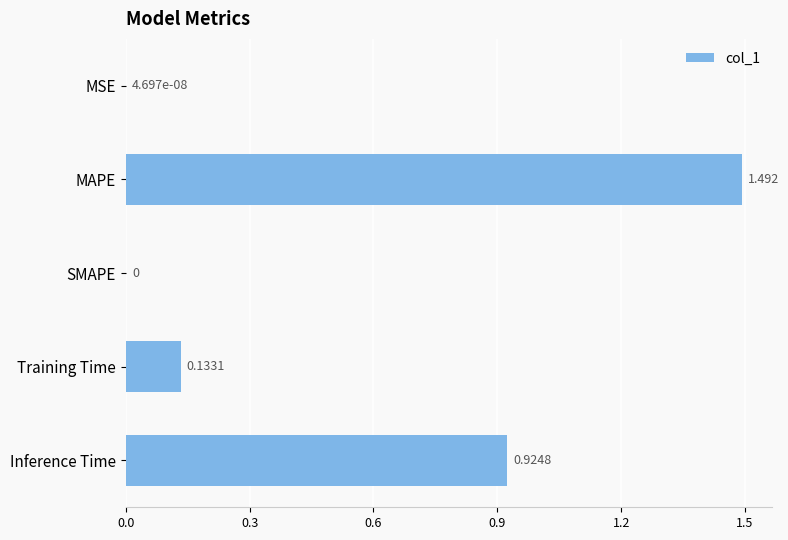

Which category has the highest value across all series?

MAPE